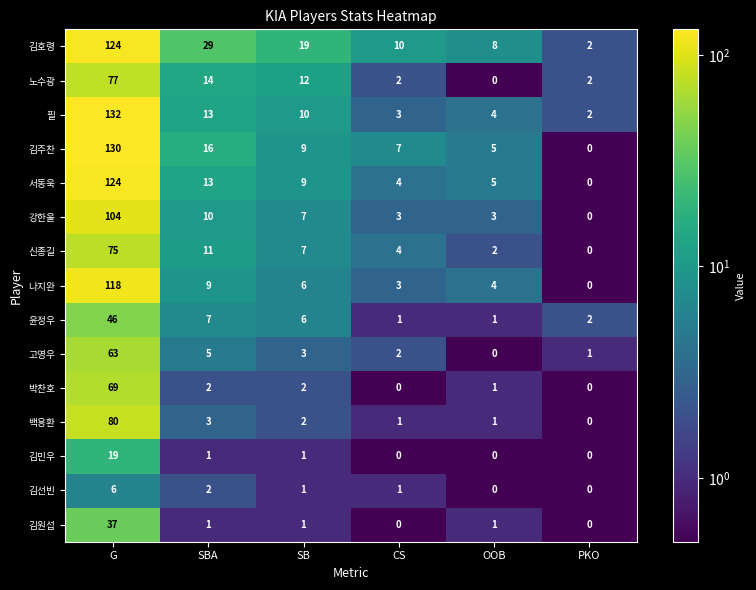

What is the minimum value shown in the chart?

0